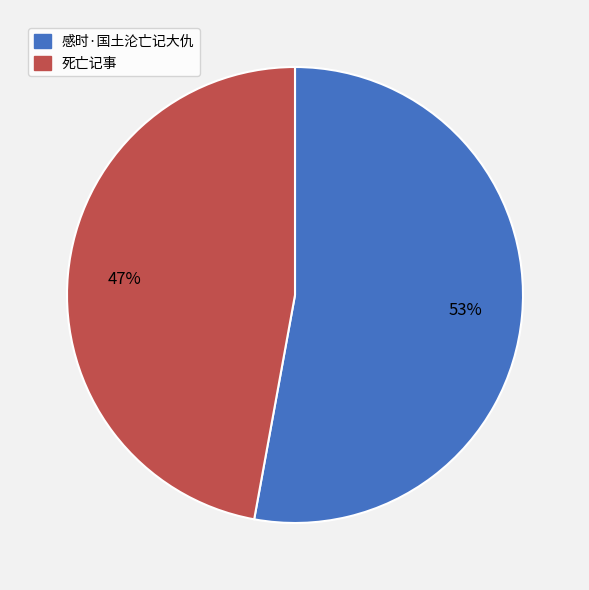

True or false: 感时·国土沦亡记大仇 accounts for 53% of the total.

True